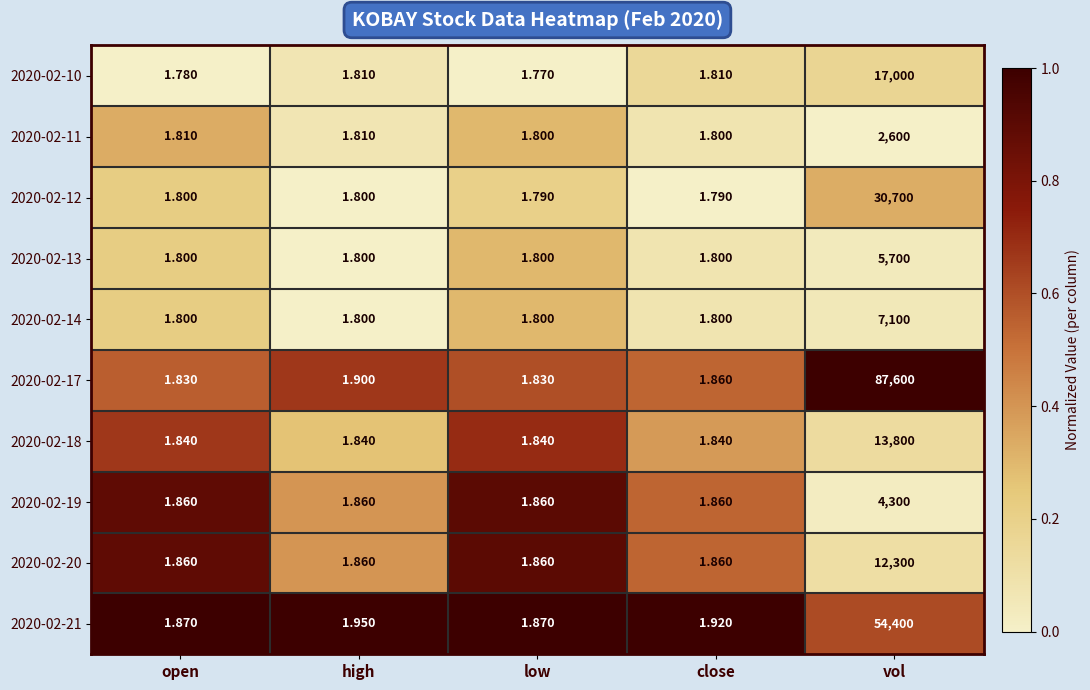

How many data points does each series have?

5